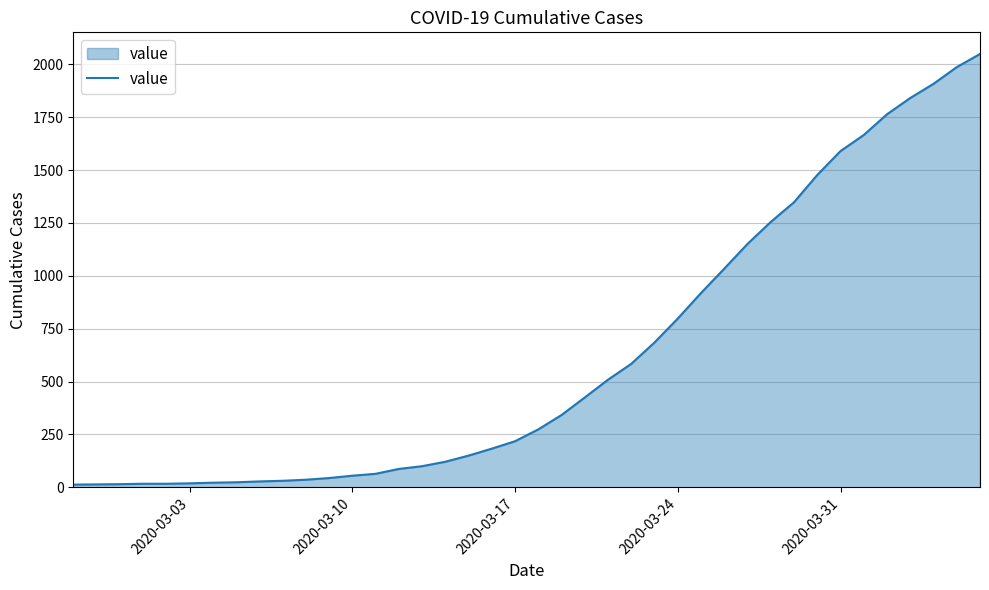

What is the difference between the maximum and minimum values?

2036